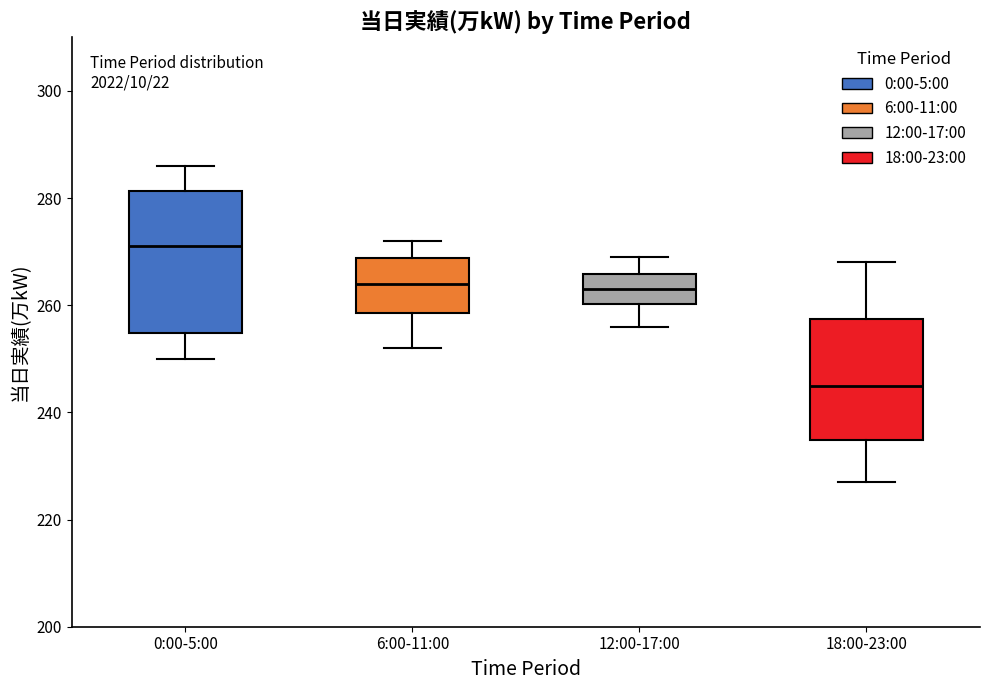

Reading left to right, read every box against the y-axis: the position of its median line, the range the box covers, and the ends of its whiskers. The values are not printed on the chart, so give them approximately, as read against the axis.

0:00-5:00: median 272, box 254 to 282, whiskers 250 to 286
6:00-11:00: median 264, box 258 to 268, whiskers 252 to 272
12:00-17:00: median 264, box 260 to 266, whiskers 256 to 270
18:00-23:00: median 246, box 234 to 258, whiskers 228 to 268